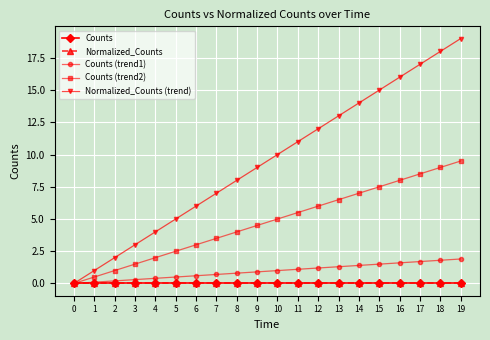

List the labels in order of Normalized_Counts (trend) value, largest first.

19, 18, 17, 16, 15, 14, 13, 12, 11, 10, 9, 8, 7, 6, 5, 4, 3, 2, 1, 0